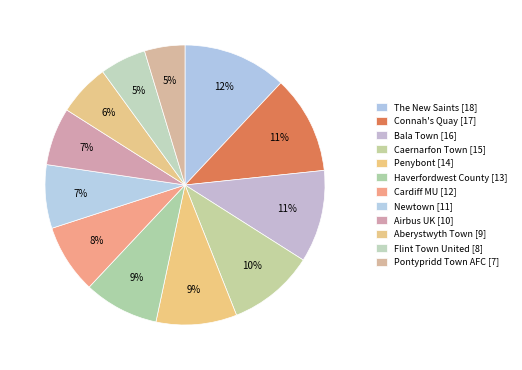

Count the number of slices in the pie.

12